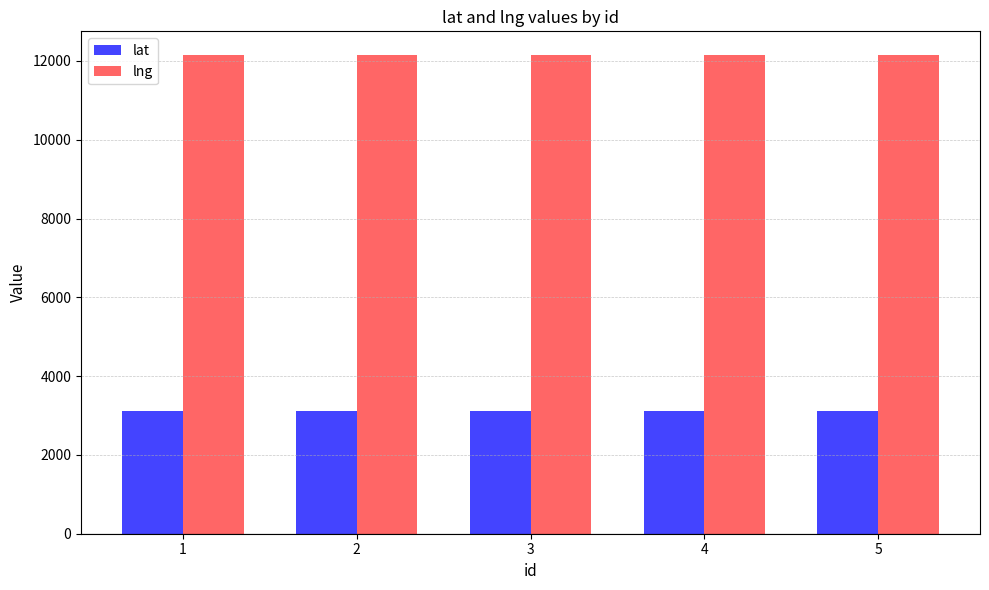

What is the lowest value of the lat series?

3103.1